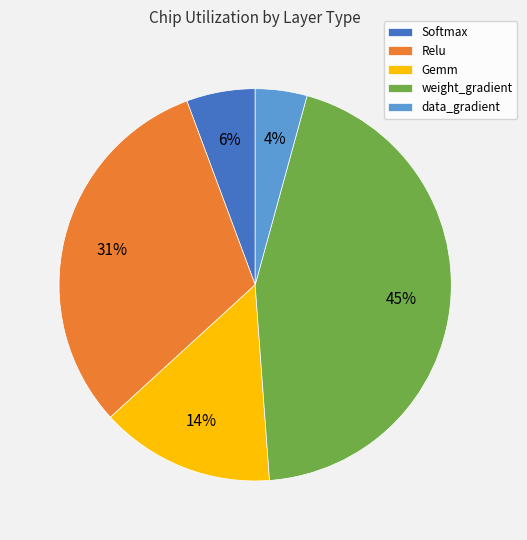

What is the ratio of the value at Relu to the value at weight_gradient?

0.7